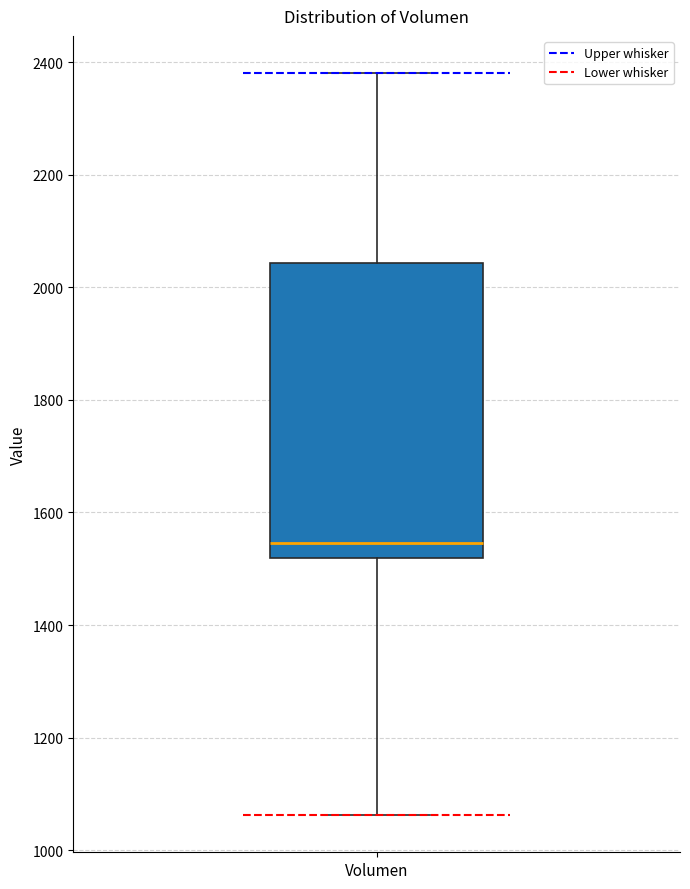

Read this box plot against the y-axis: the position of the median line, the range covered by the box, and the ends of both whiskers. The values are not printed on the chart, so give them approximately, as read against the axis.

median 1540, box 1520 to 2040, whiskers 1060 to 2380